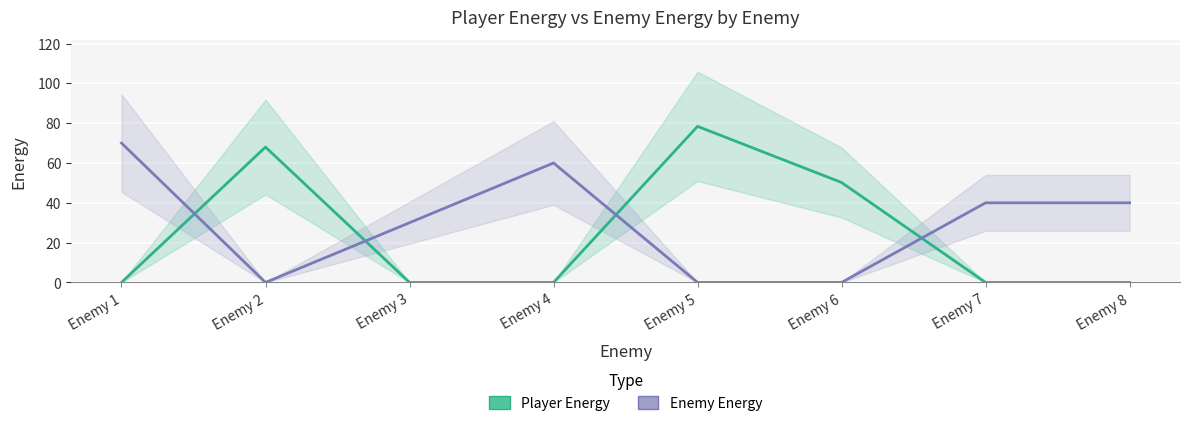

Which has a higher value, Enemy 3 or Enemy 6?

Enemy 6